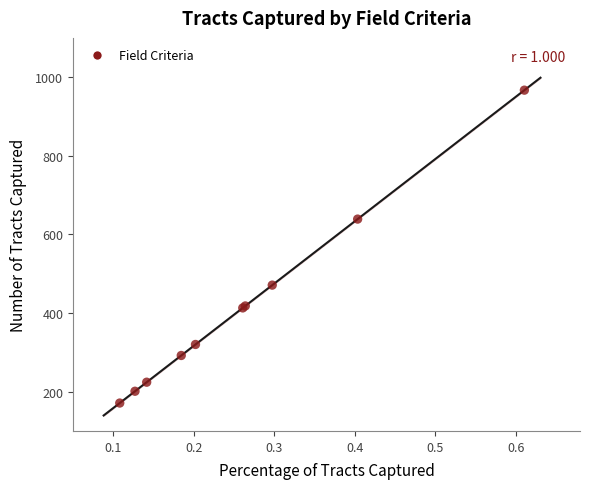

What Y value in the scatter plot is closest to 569?

639